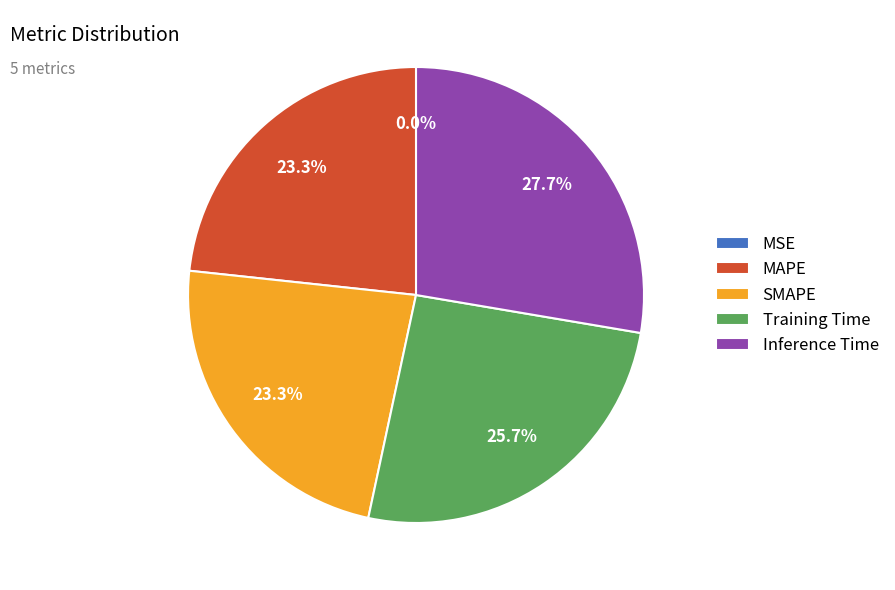

Which has a higher value, MAPE or Training Time?

Training Time